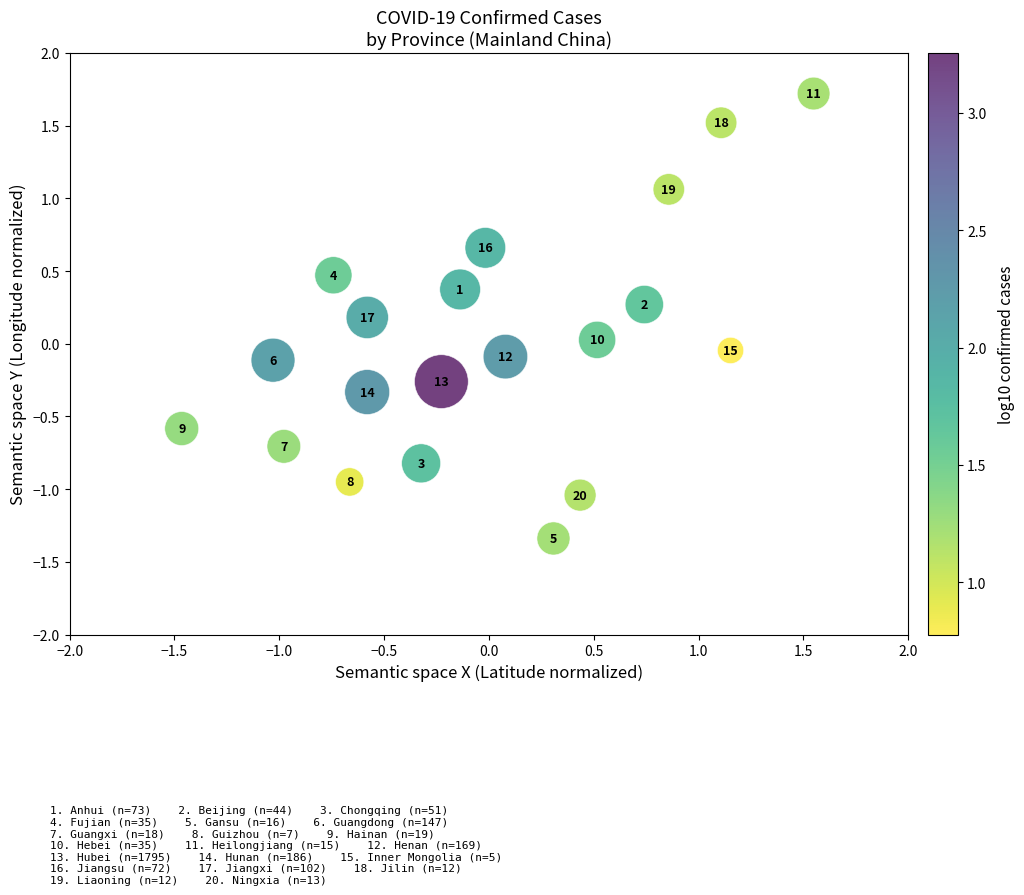

What is the range of Y values (max minus min)?

3.1